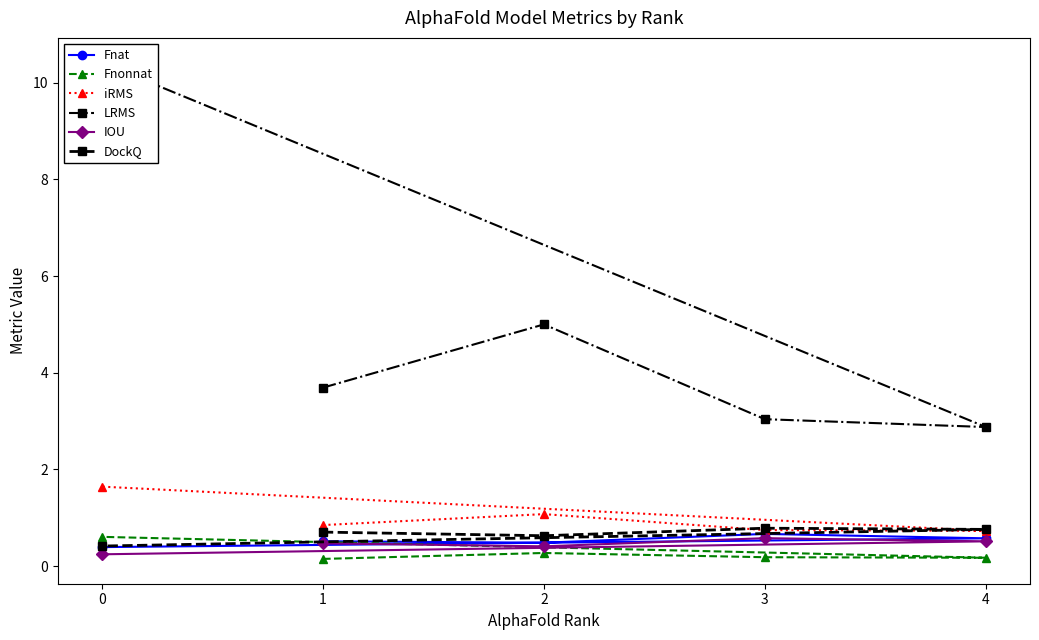

What is the value of the Fnonnat point at the 3rd from the left?

0.3